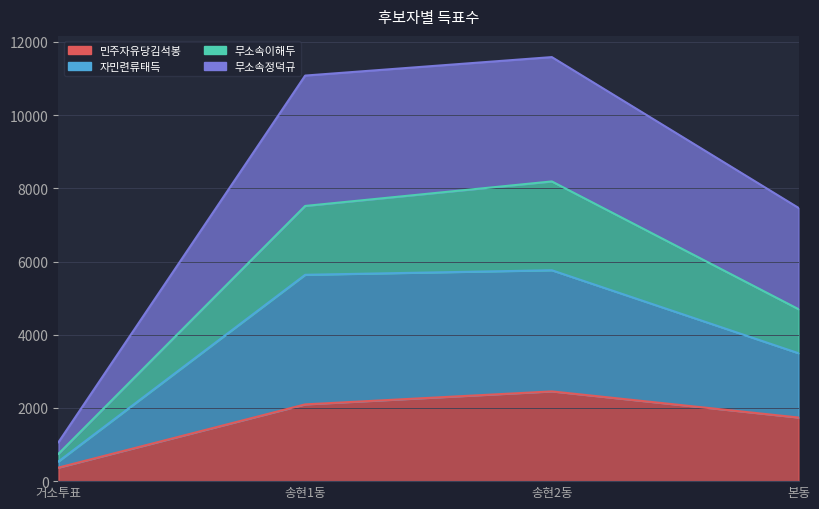

True or false: 무소속이해두 and 자민련류태득 intersect in this chart.

False